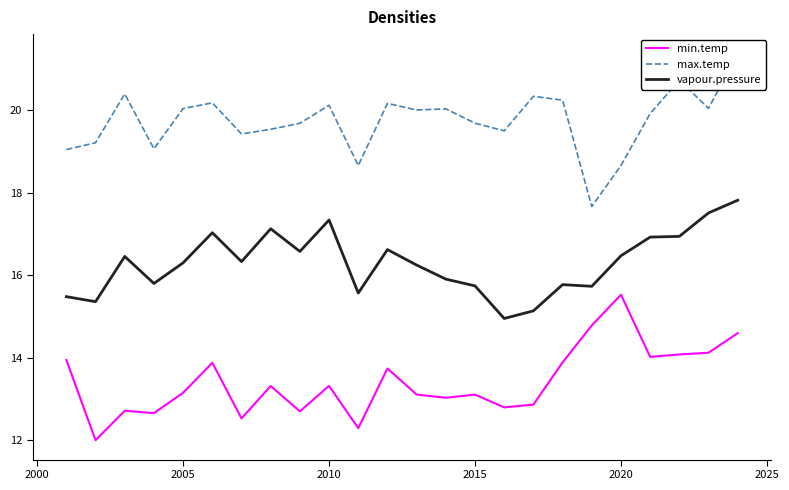

What is the sum of all min.temp values?

322.3